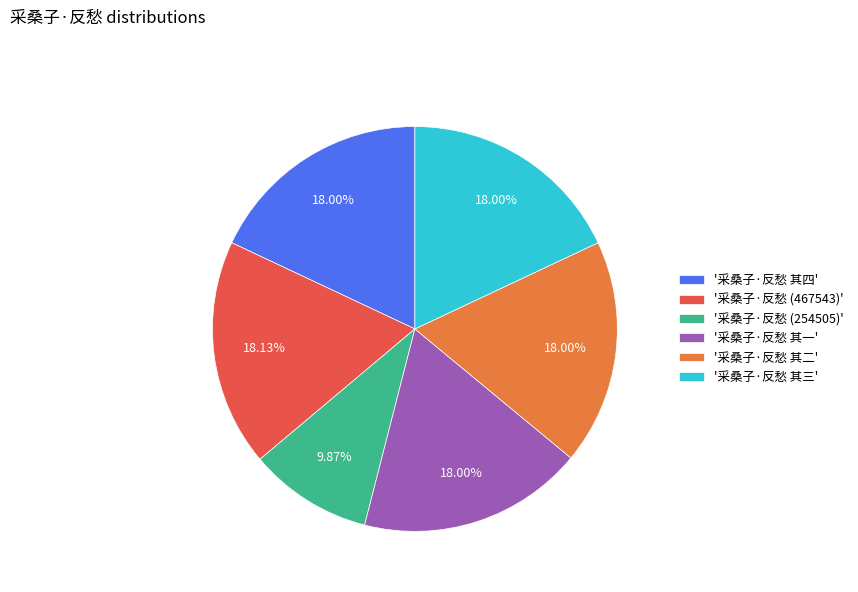

Do '采桑子·反愁 其三' and '采桑子·反愁 其二' together represent more than half of the pie?

No